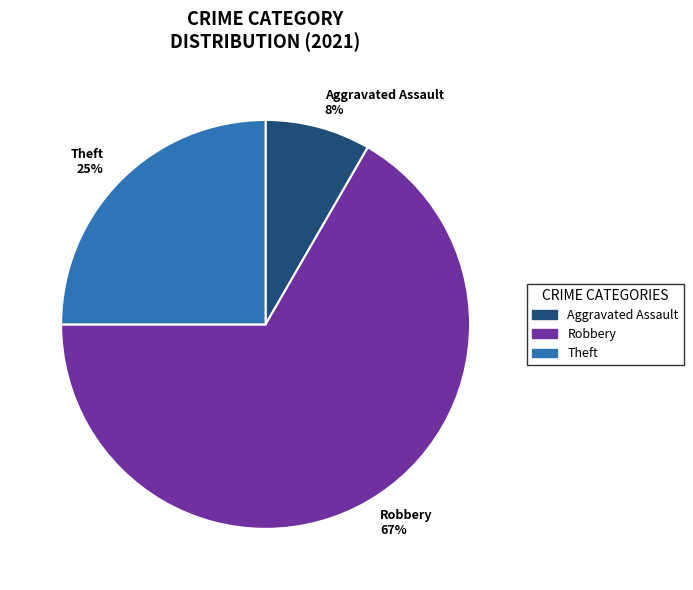

What is the largest slice in the pie chart?

Robbery